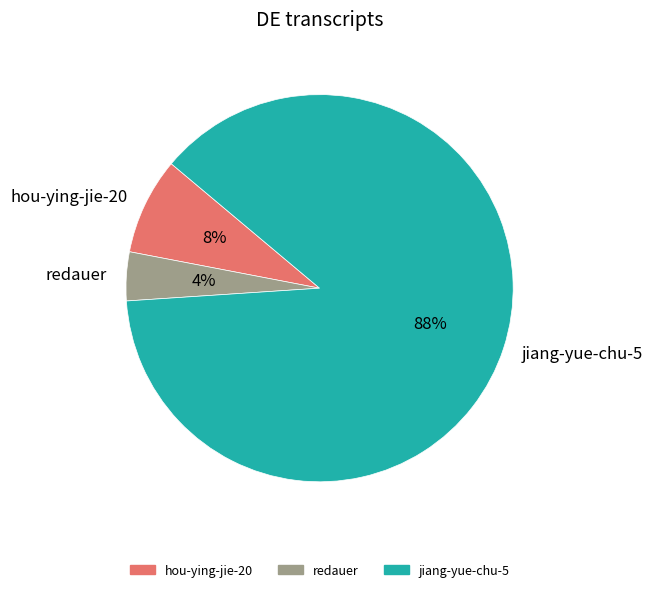

To the nearest percent, what percentage of the pie is jiang-yue-chu-5?

88%